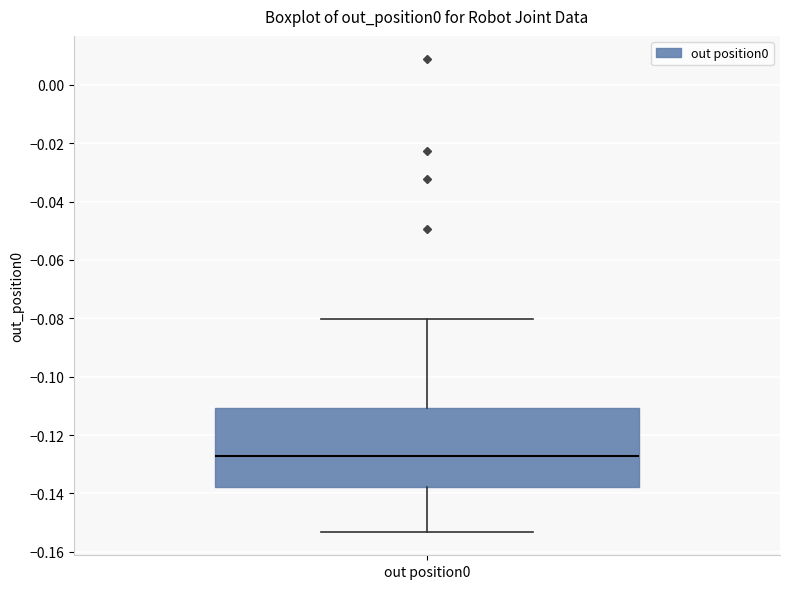

Transcribe this box plot: give where the median line is, the range the box spans, and where the two whiskers end, as read against the y-axis. The values are not printed on the chart, so give them approximately, as read against the axis.

median -0.128, box -0.138 to -0.110, whiskers -0.154 to -0.080